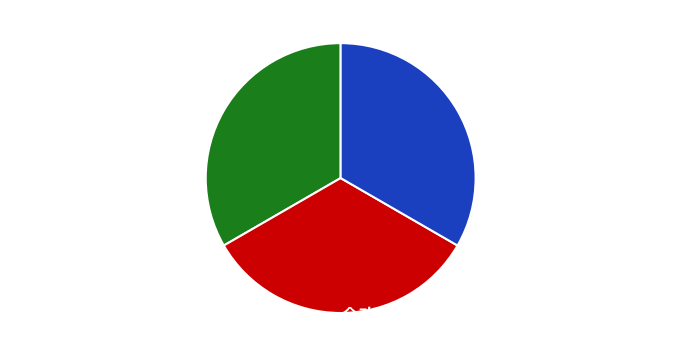

Count the number of slices in the pie.

3